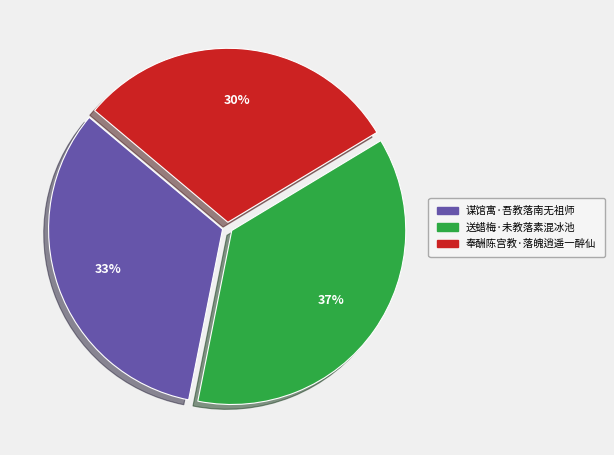

Count the number of slices in the pie.

3